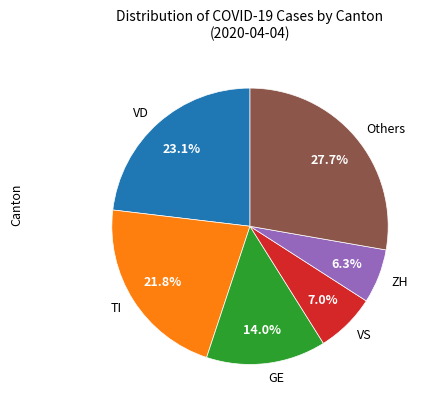

Between VS and GE, which is larger?

GE